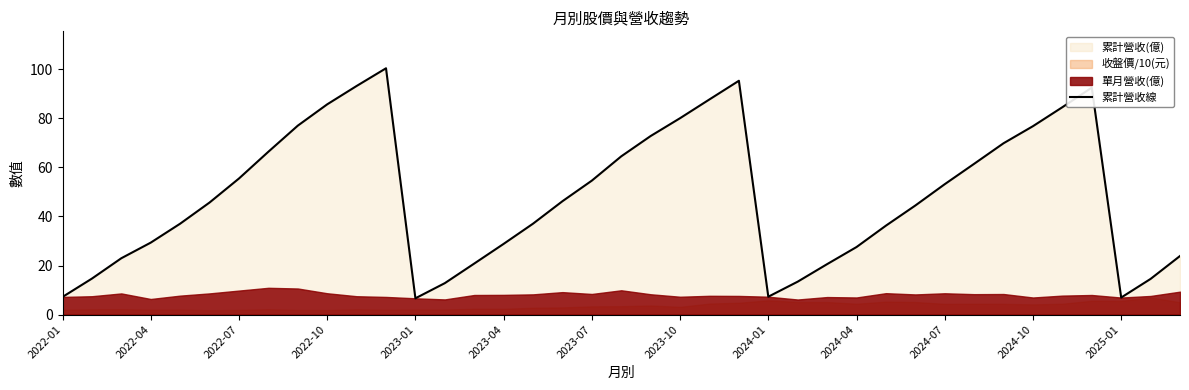

What is the difference between the maximum and minimum values?

93.8